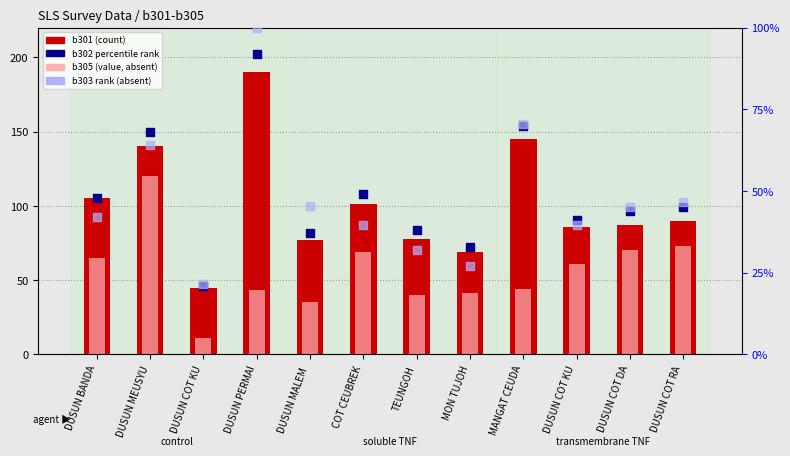

Which series reaches the minimum Y coordinate?

b305 (value)